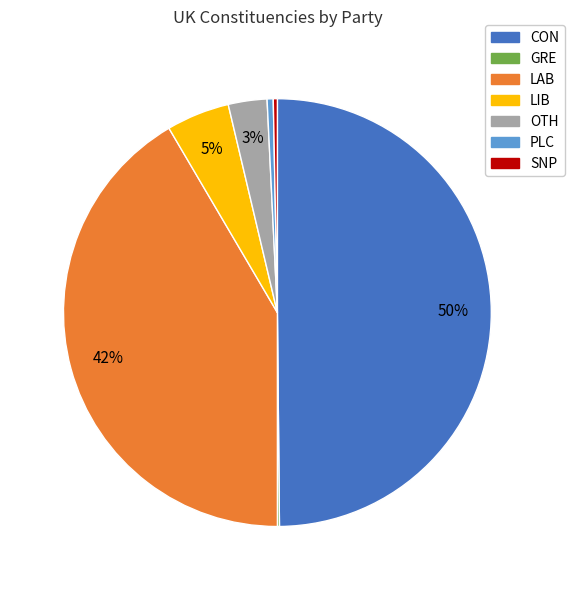

Is it true that OTH is 3% of the pie?

True